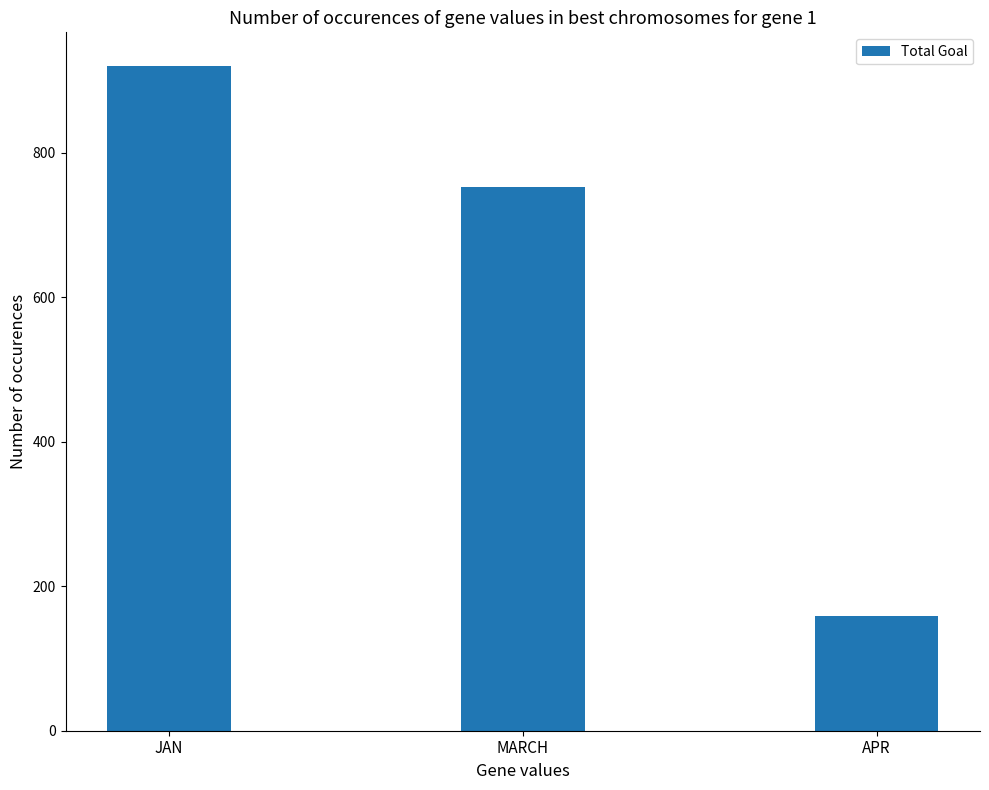

Approximately how many times larger is the value at JAN compared to MARCH?

1.2